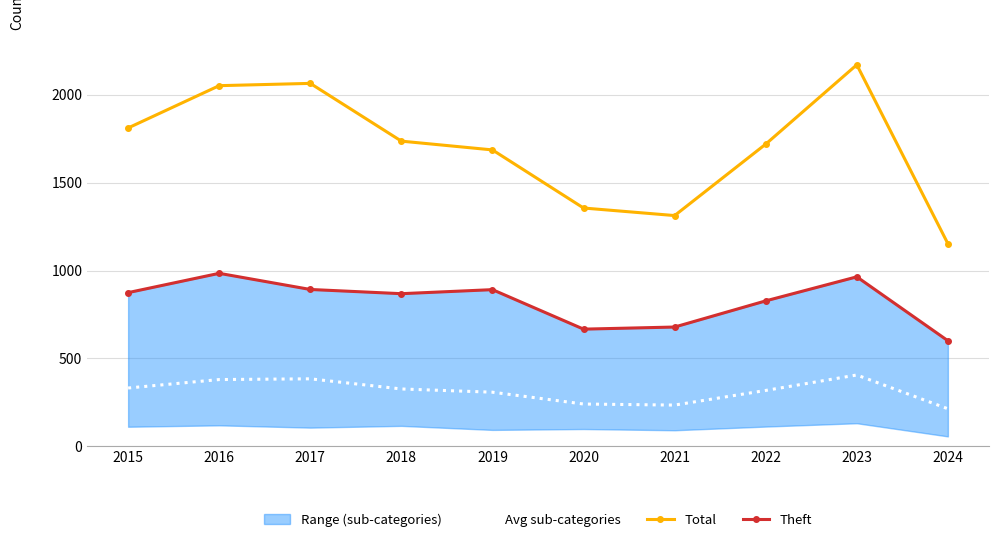

What is the spread (max minus min) of values at 2022?

1403.2